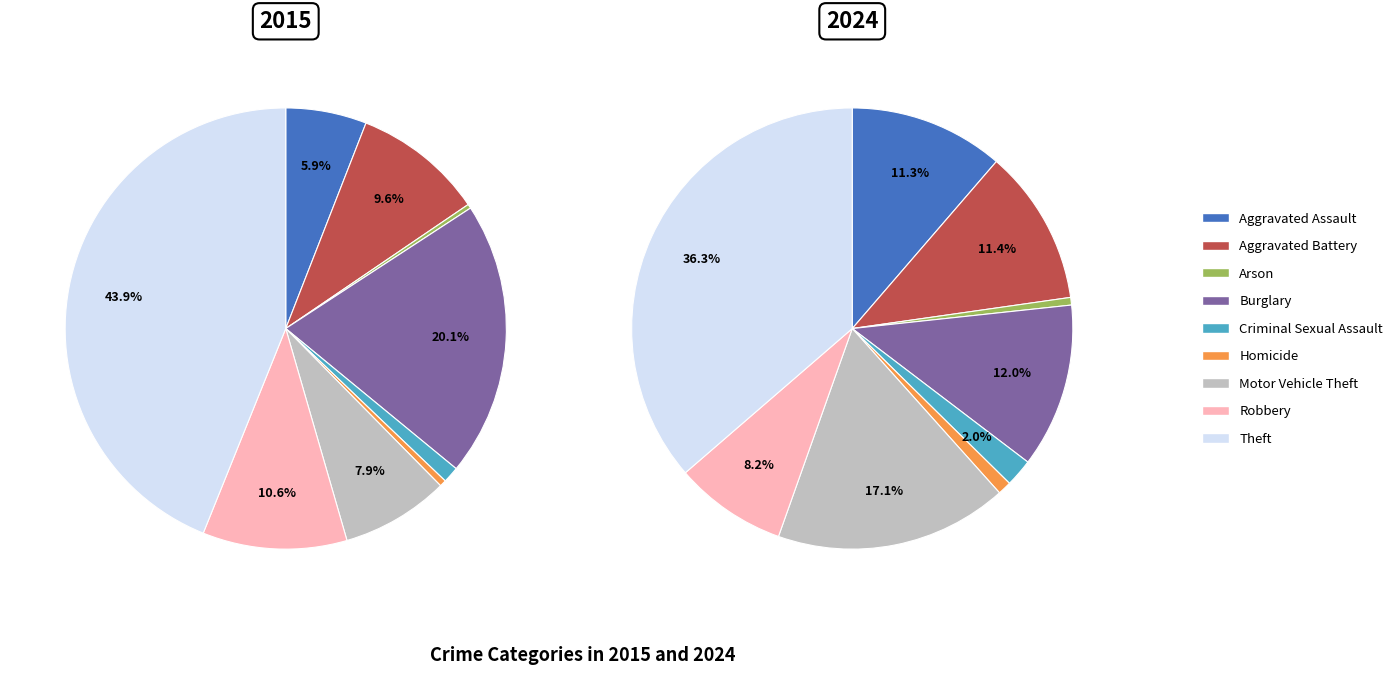

What percentage is NOT represented by Homicide?

99.5%